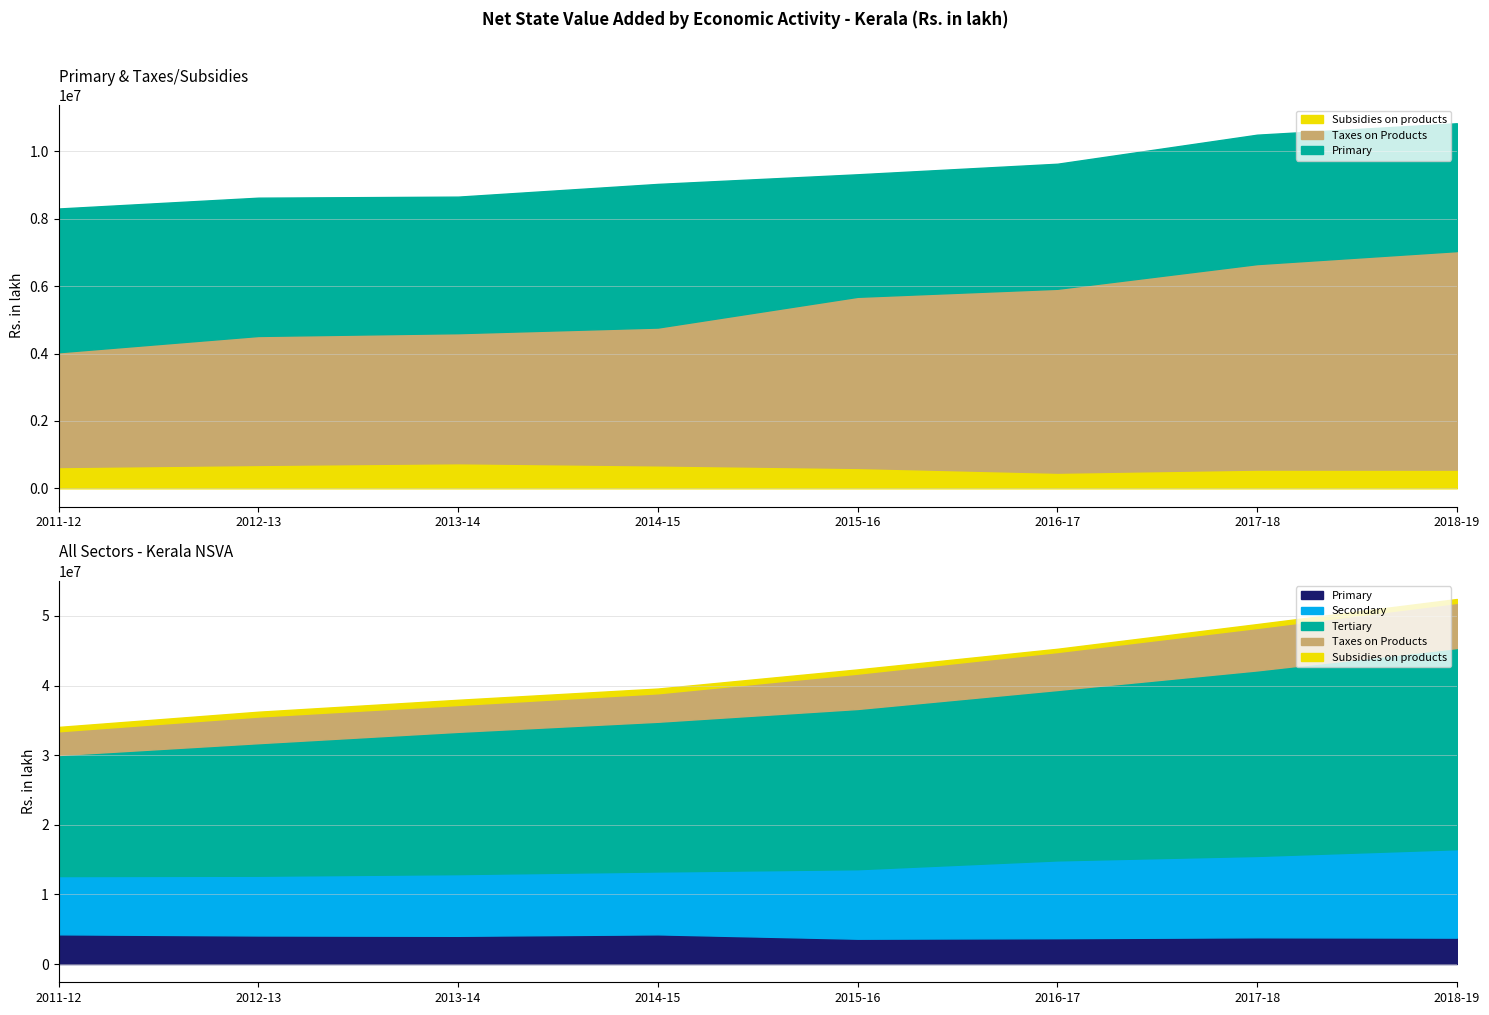

At which category is the sum across all series the highest?

2018-19